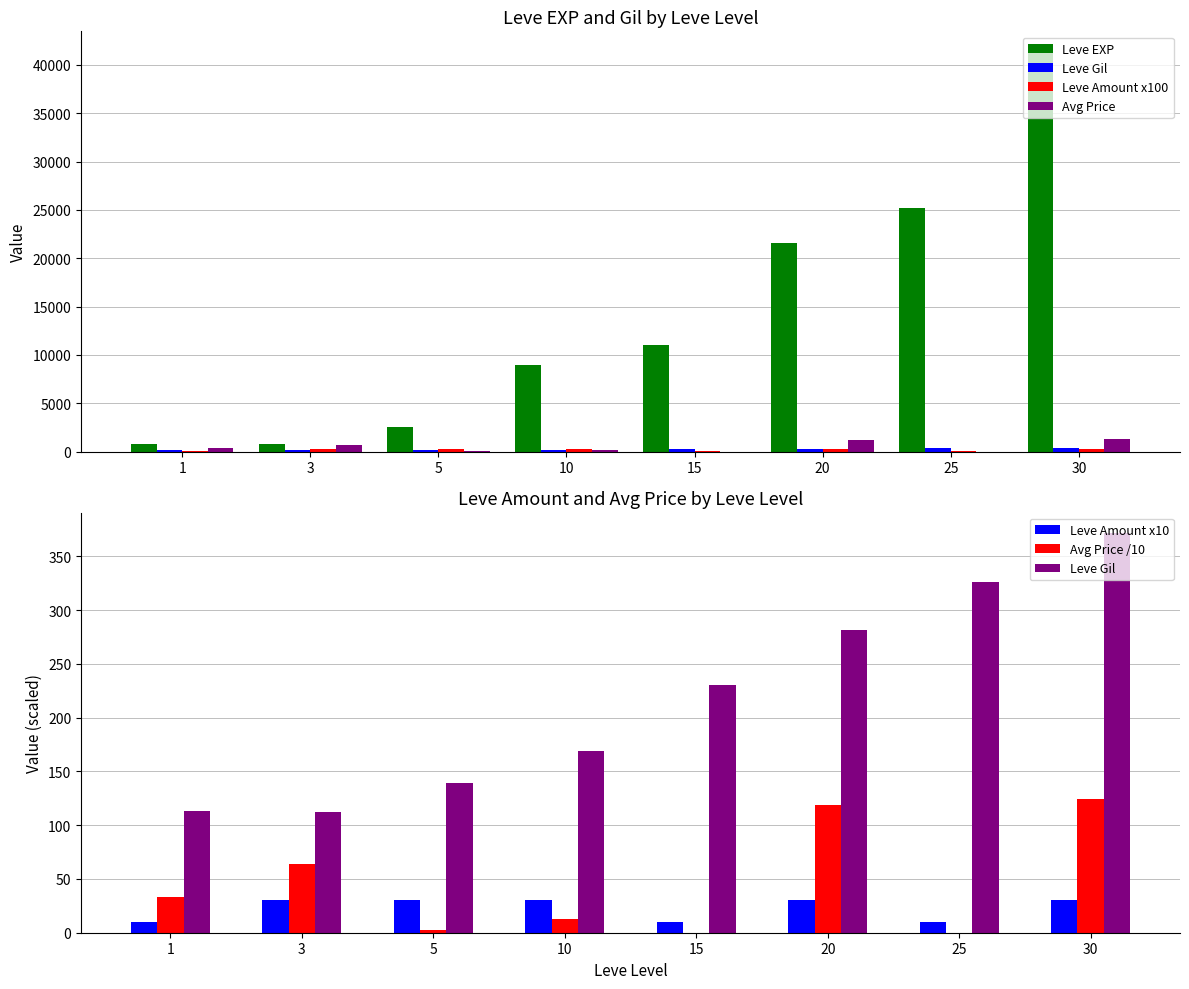

Does the chart contain any negative values?

No